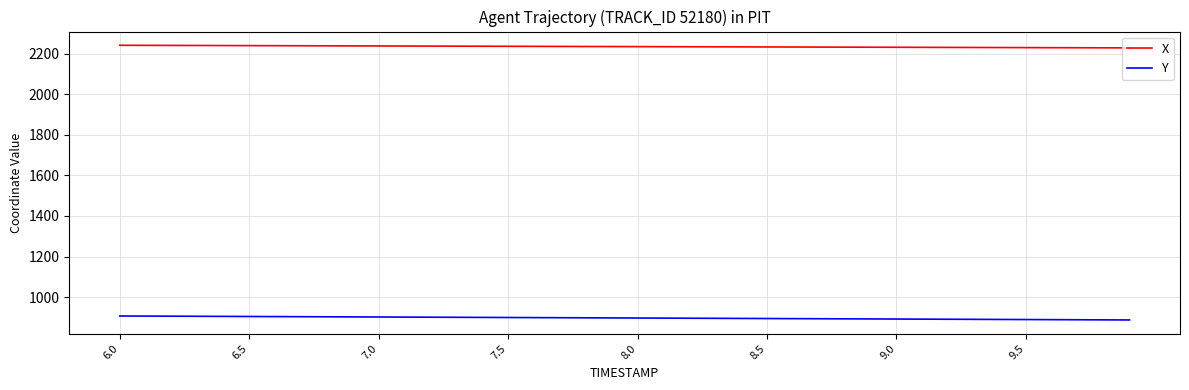

What is the maximum value for X?

2240.8